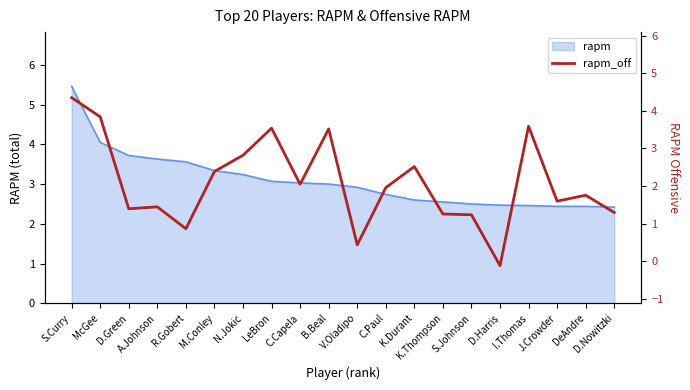

What is the value of the 18th point from the left?

1.6